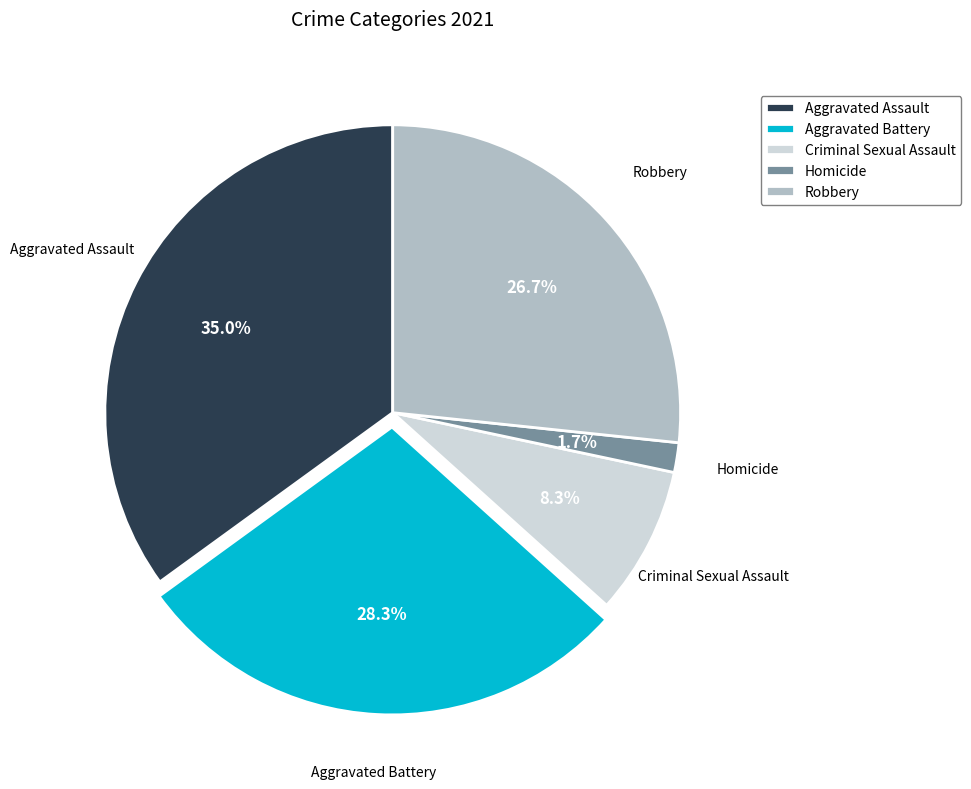

Which category has the smallest portion of the pie?

Homicide